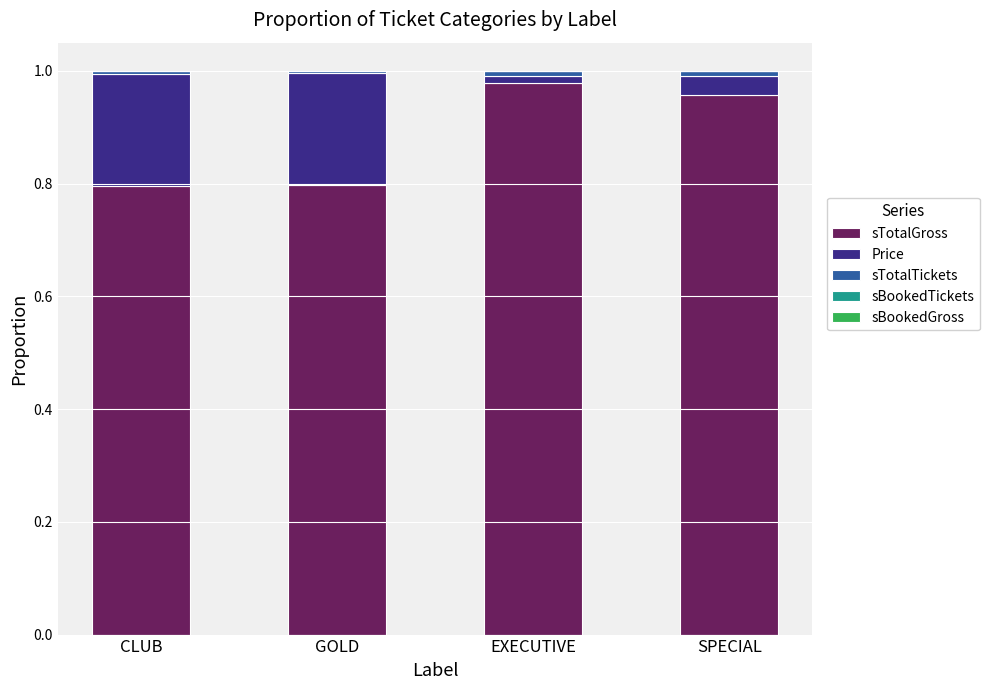

At which label does sTotalGross reach its peak?

EXECUTIVE